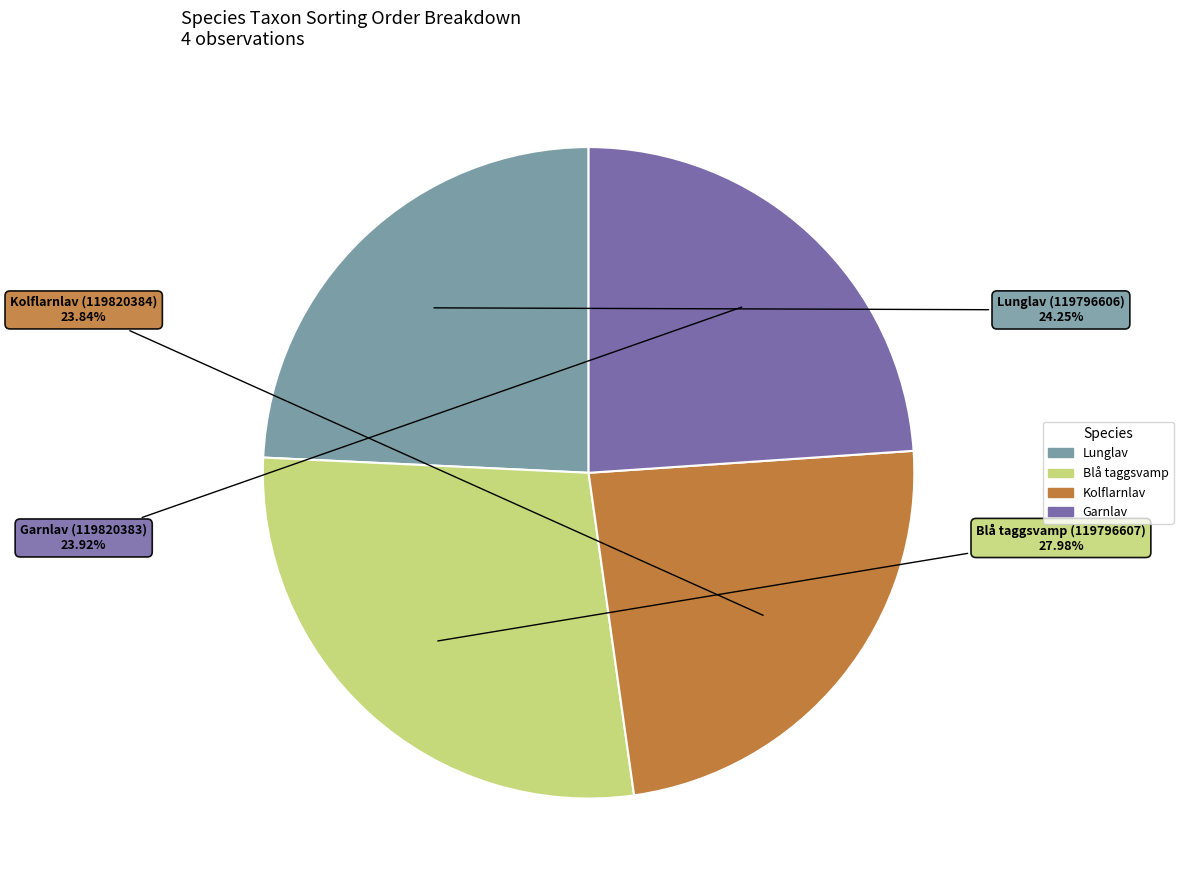

Is there a majority slice in this chart?

No